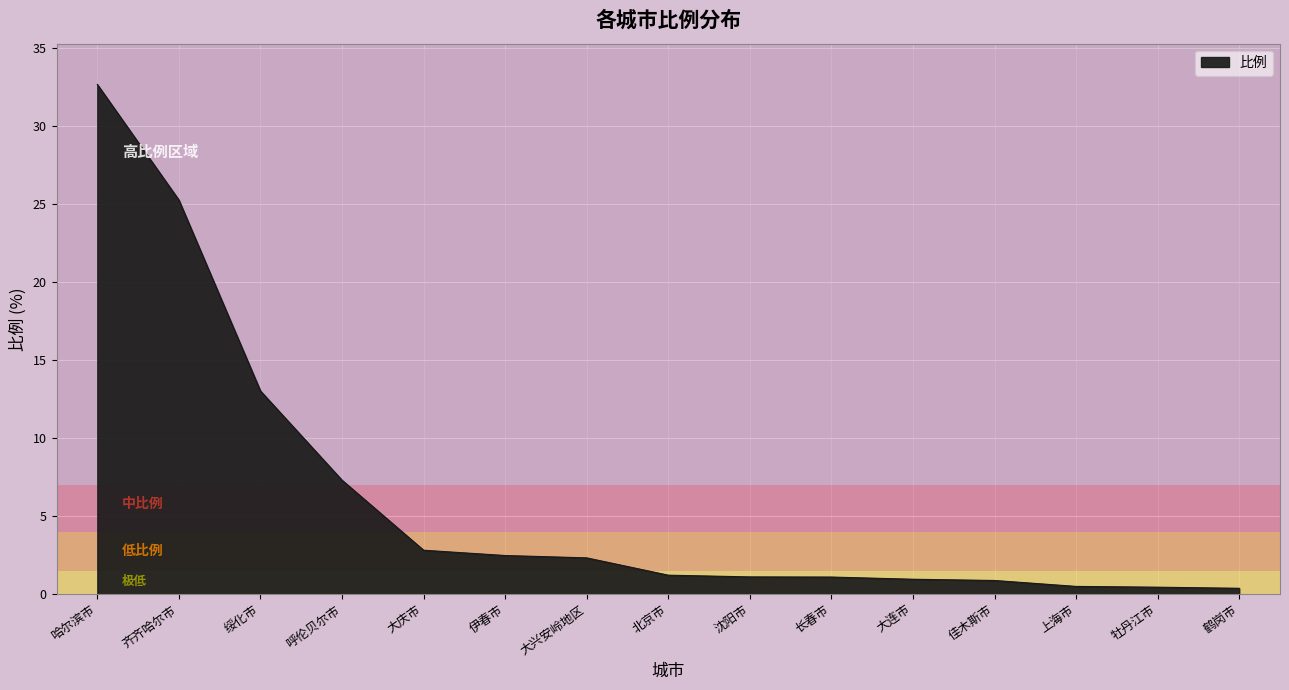

What position from the right is 哈尔滨市?

15